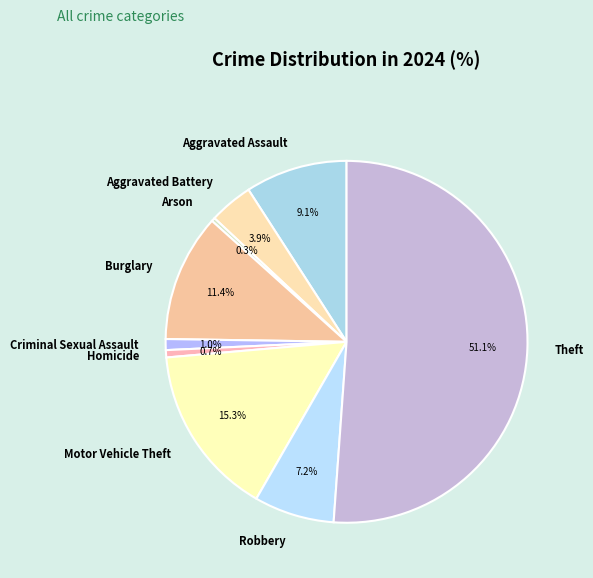

Is it true that Burglary is 11% of the pie?

True